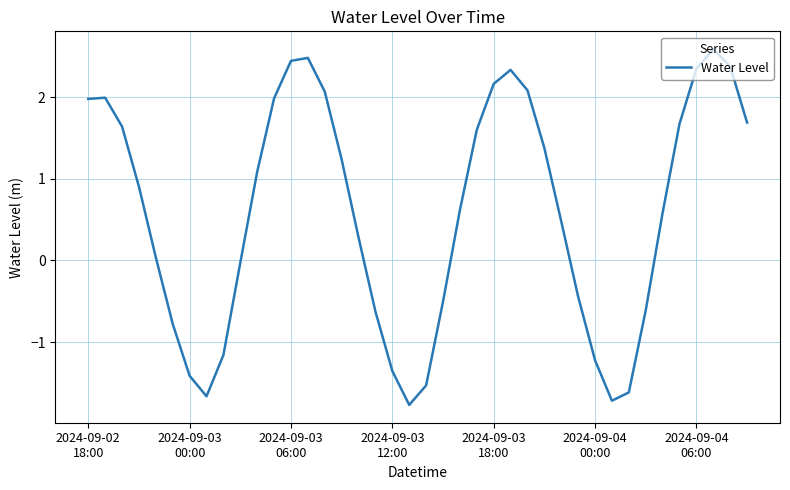

What is the maximum value shown in the chart?

2.6